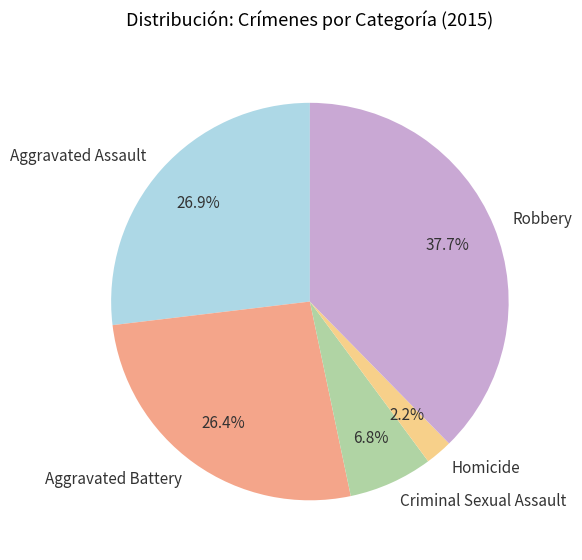

What percentage is the Aggravated Assault slice, to the nearest percent?

27%